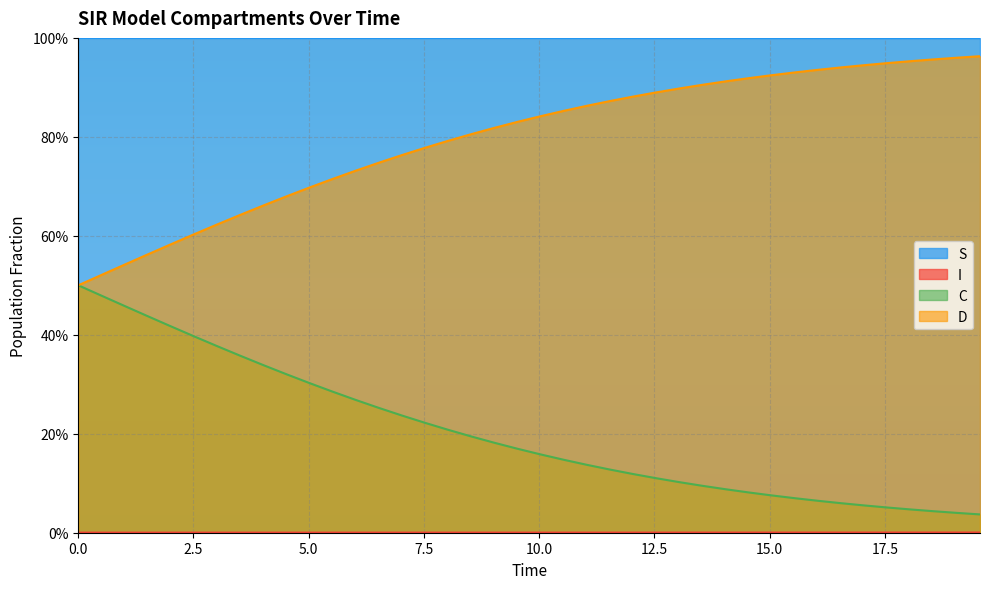

What is the value of the C point at the 32nd from the left?

0.1